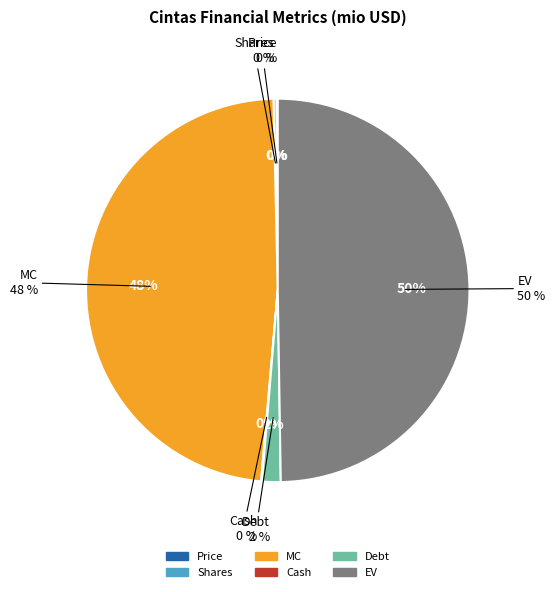

True or false: MC accounts for 48% of the total.

True